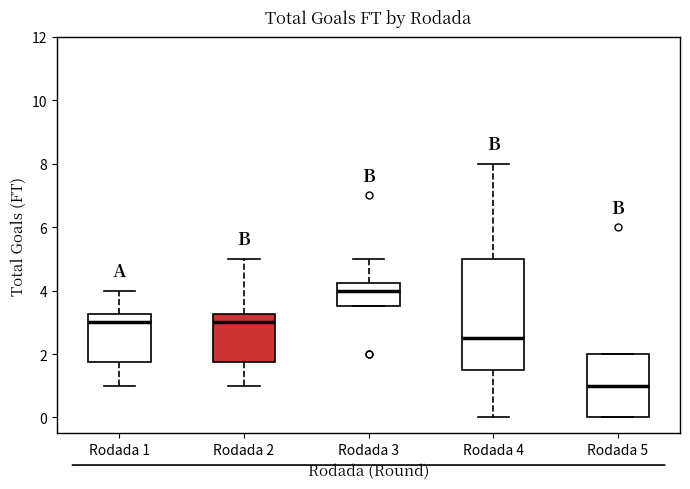

Where does the lower whisker of the box for Rodada 4 end on the y-axis? The values are not printed on the chart, so give them approximately, as read against the axis.

0.0